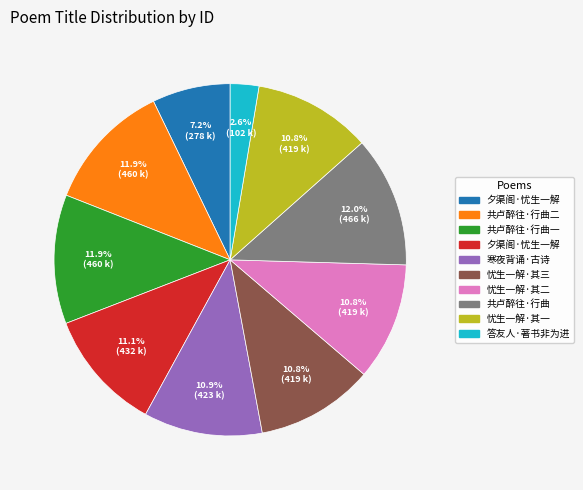

Does any single category account for the majority?

No